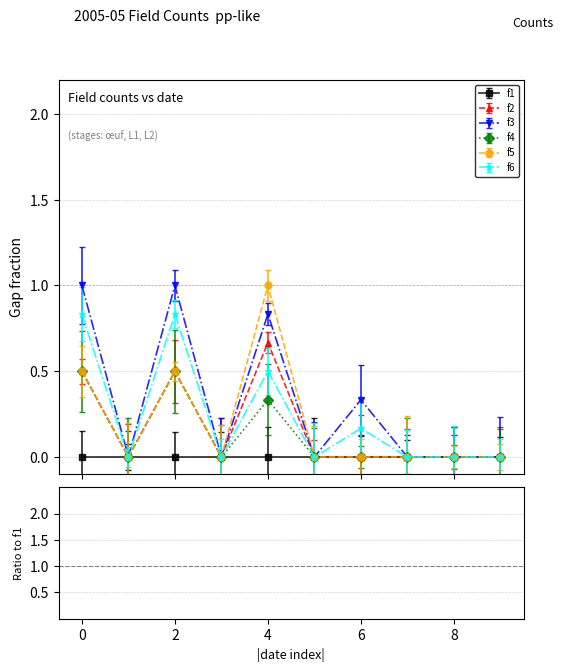

True or false: f3 and f4 cross at least once.

False